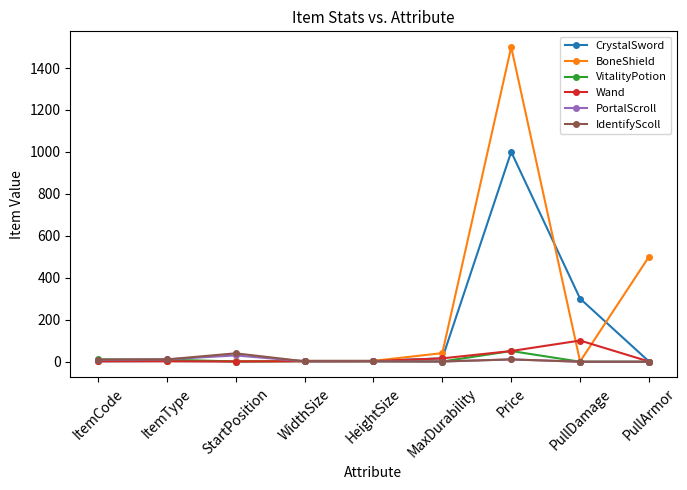

The Wand series shows 50 at Price. True or false?

True